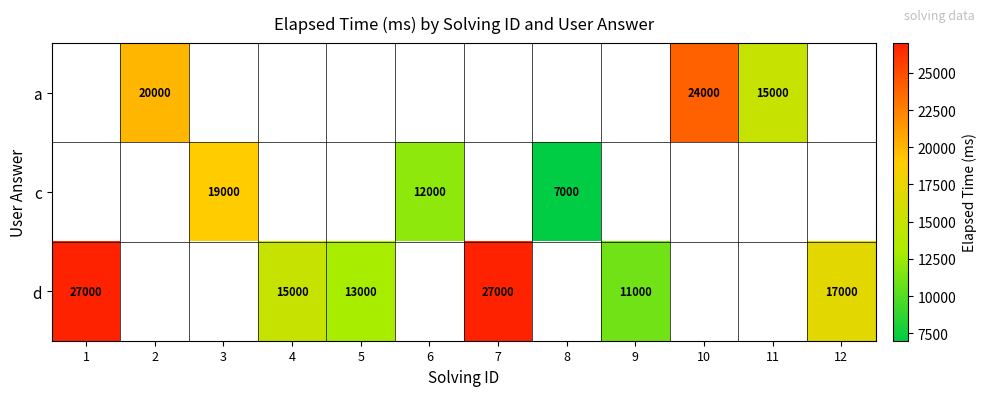

True or false: a has a value of 20000 at 2.

True